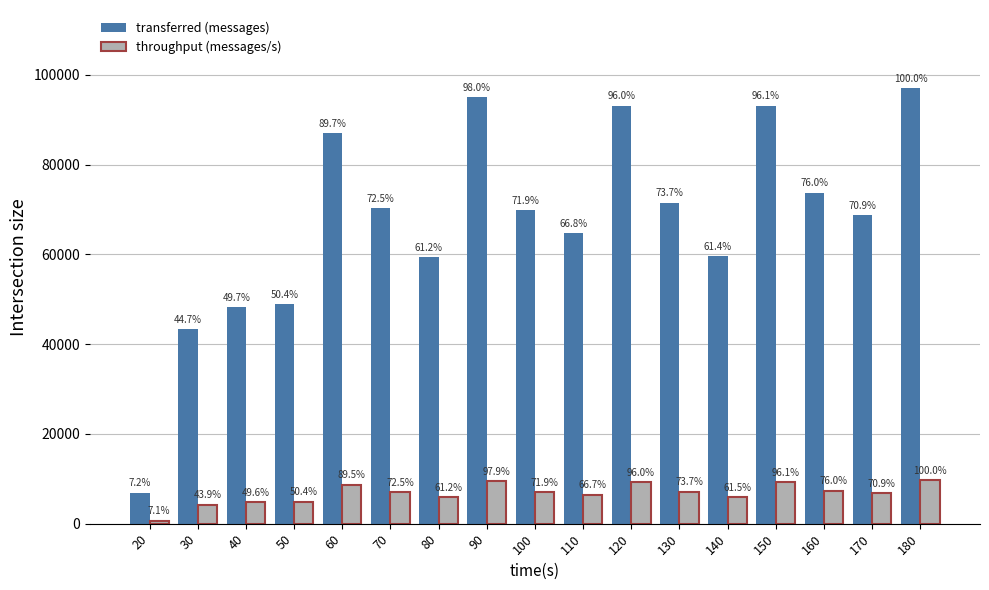

What are all the series names shown in the legend?

transferred (messages), throughput (messages/s)